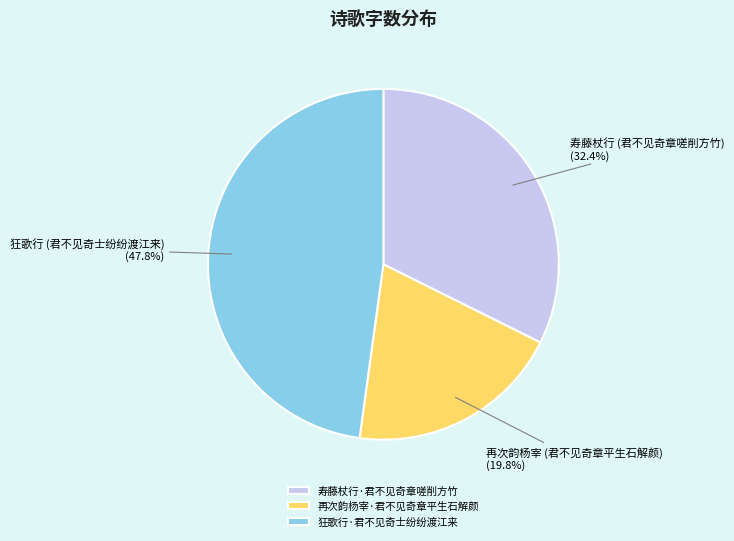

To the nearest percent, what percentage of the pie is 狂歌行·君不见奇士纷纷渡江来?

48%